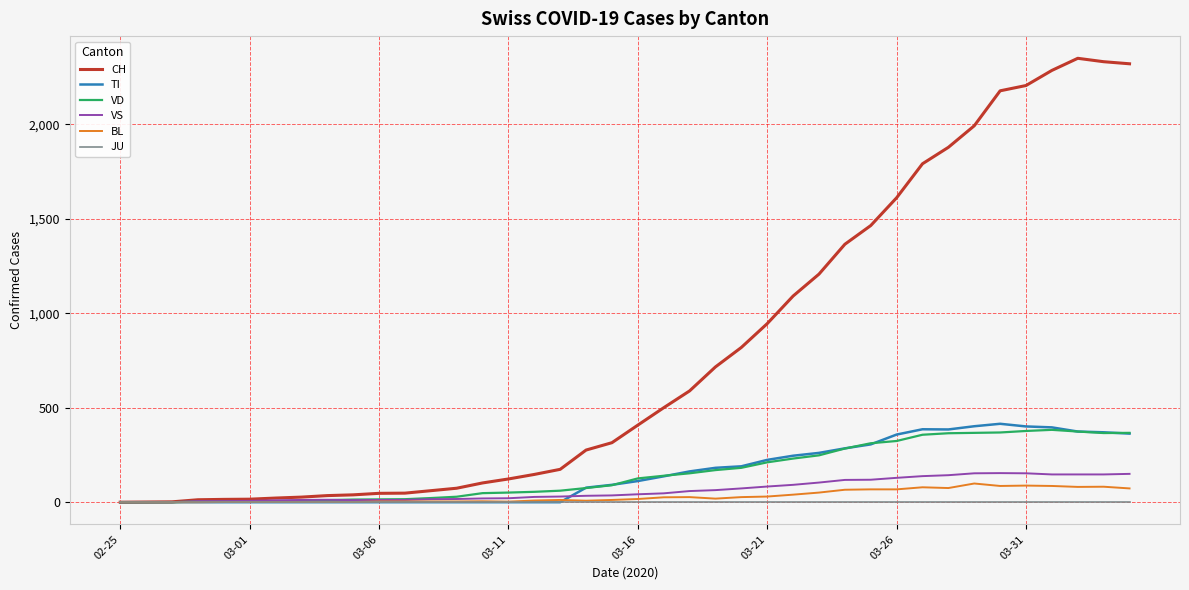

How many series are shown in this chart?

6